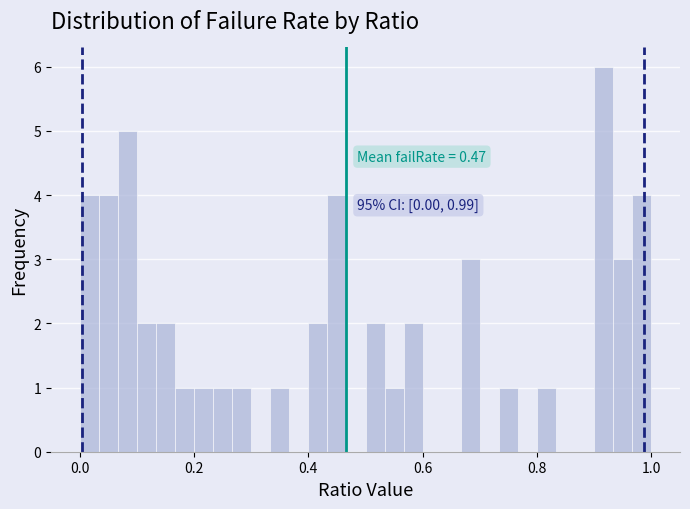

Around what value on the x-axis is the tallest bar? Give the approximate position of its centre, as read against the axis.

0.92